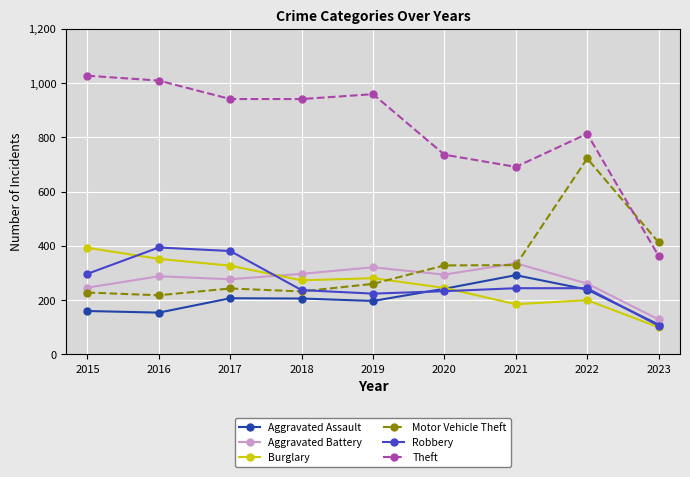

Which series has the largest range (max minus min)?

Theft